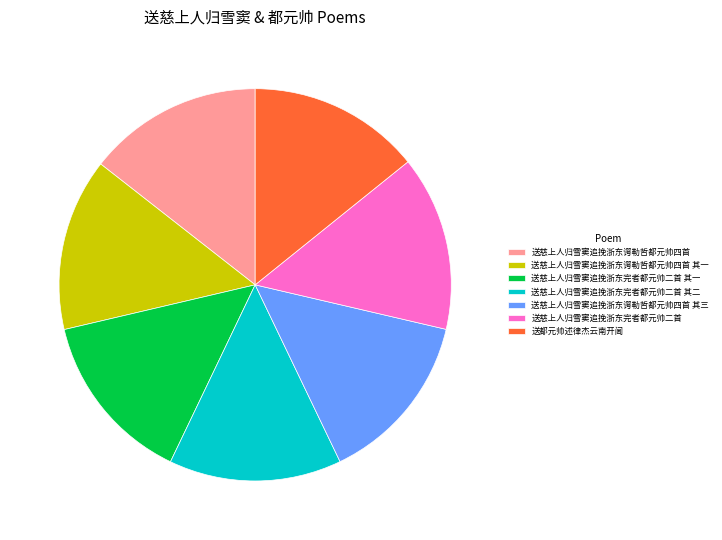

Is there a majority slice in this chart?

No